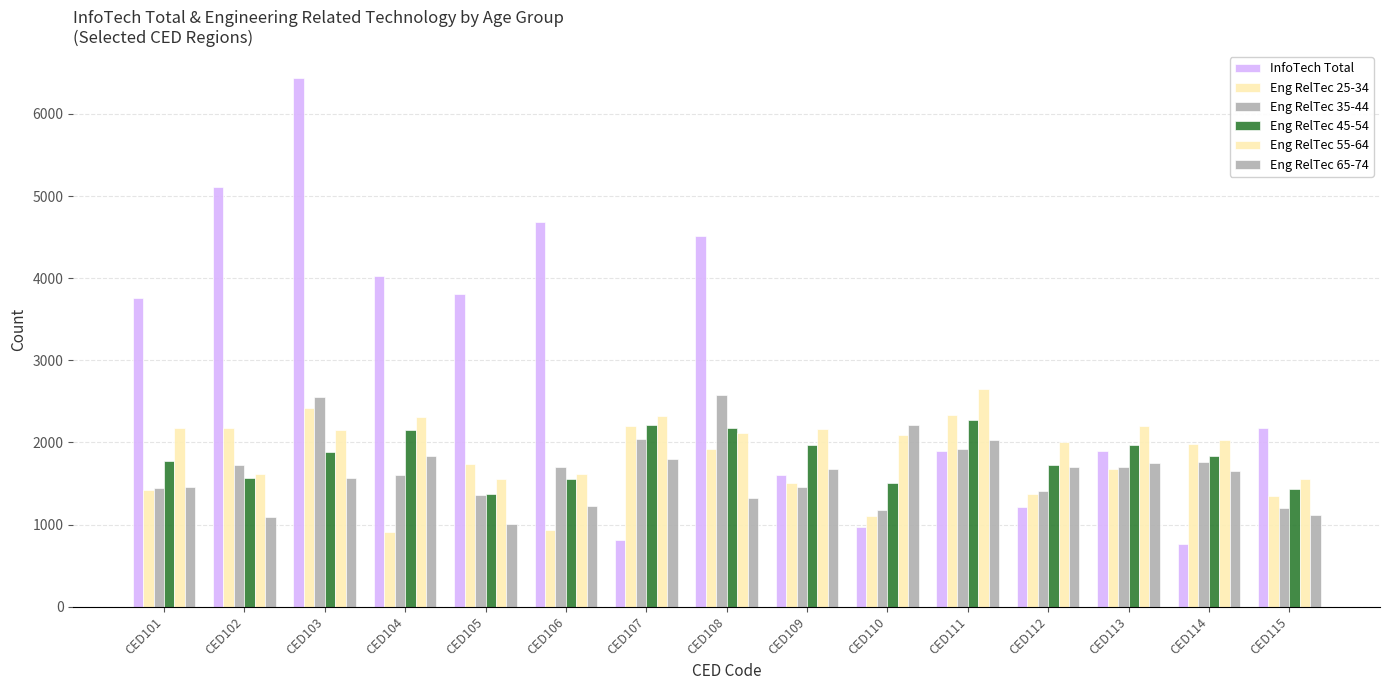

Which series has the widest spread of values?

InfoTech Total